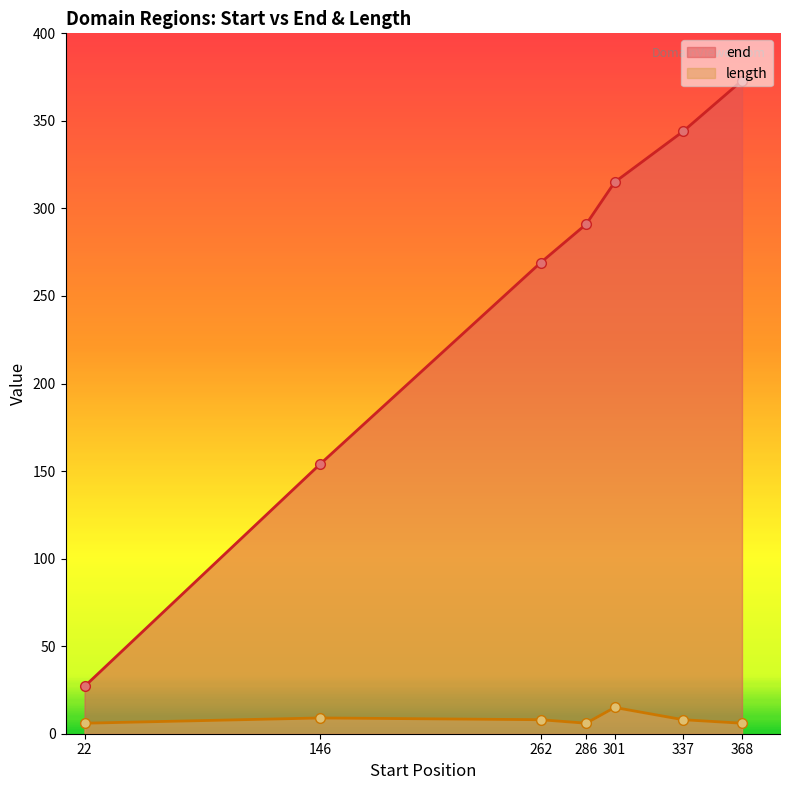

Which series has the largest total across all categories?

end